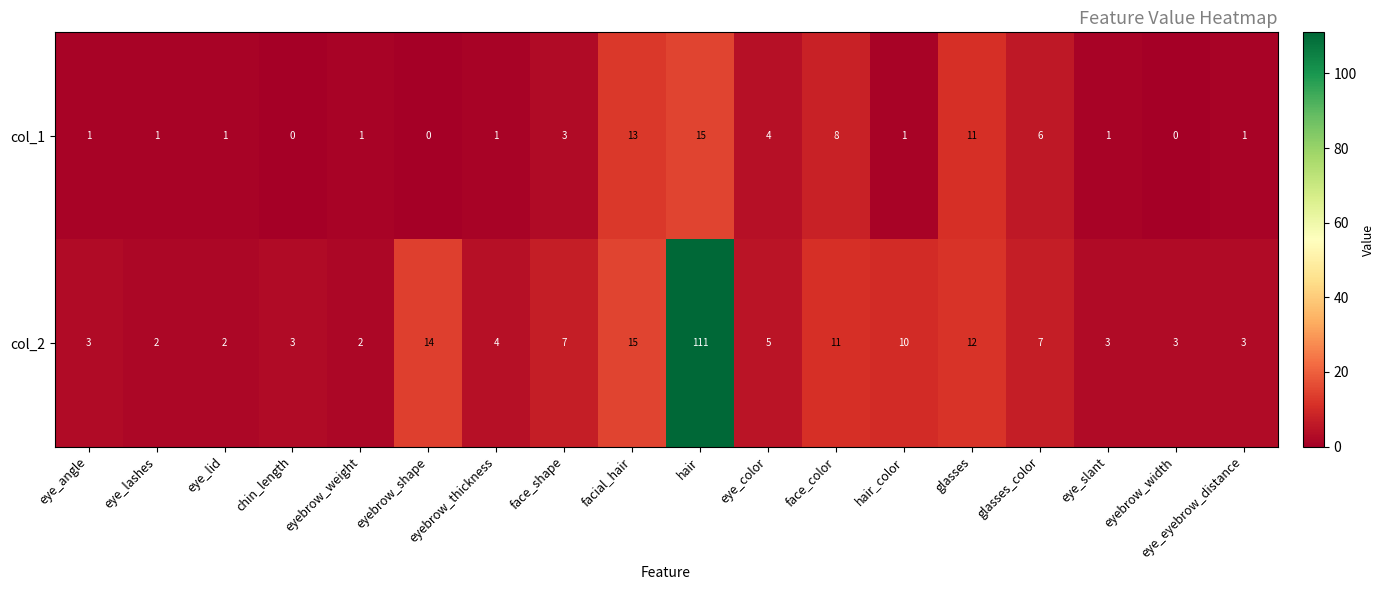

Which category has the highest value across all series?

hair